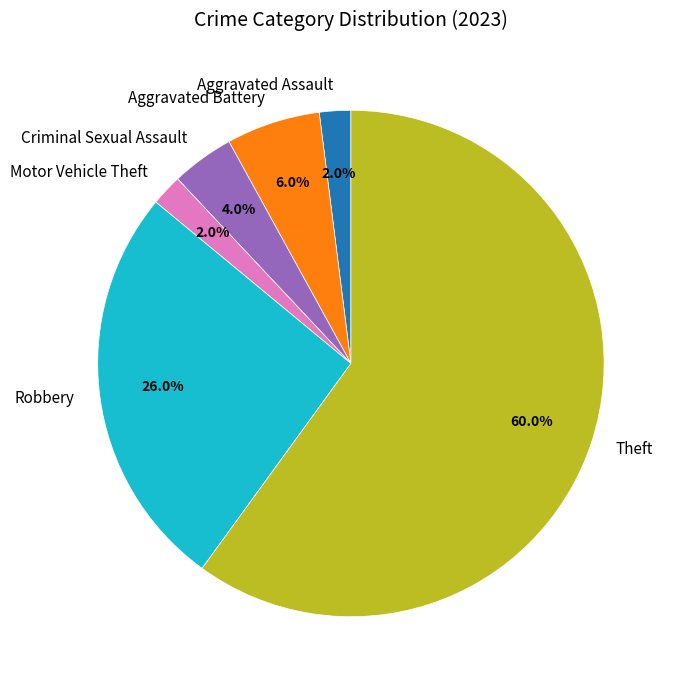

How much of the chart is everything except Robbery?

74.0%